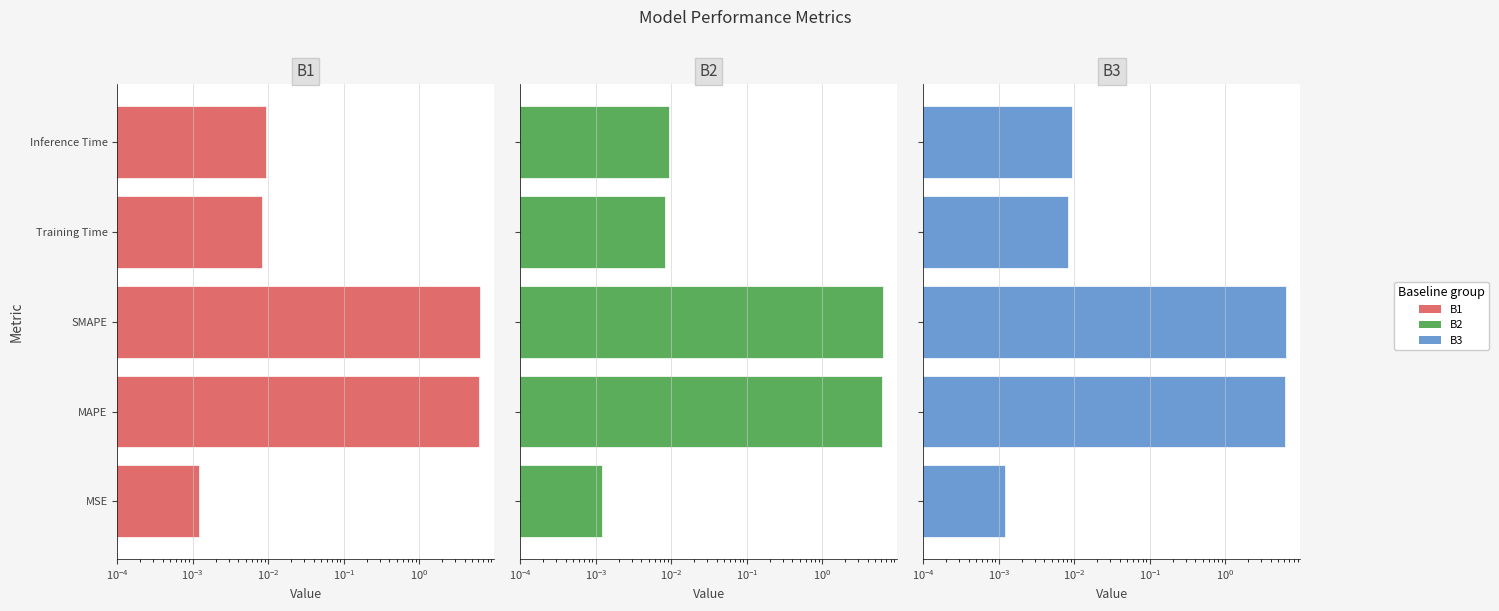

Does the chart contain any negative values?

No